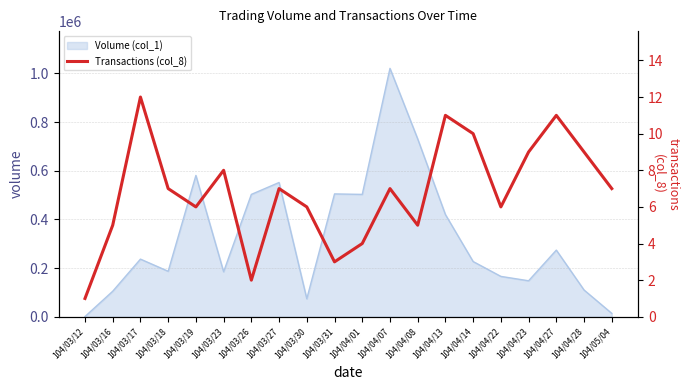

True or false: the data has more than 2 interior local peaks.

True